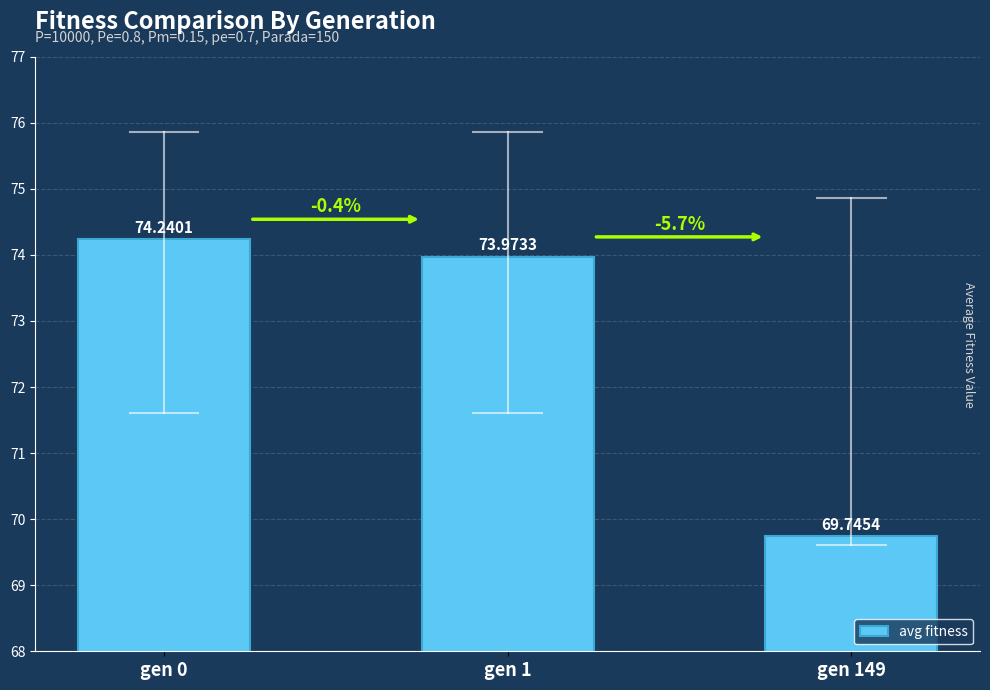

Is it true that the value at gen 0 is 74.2?

True